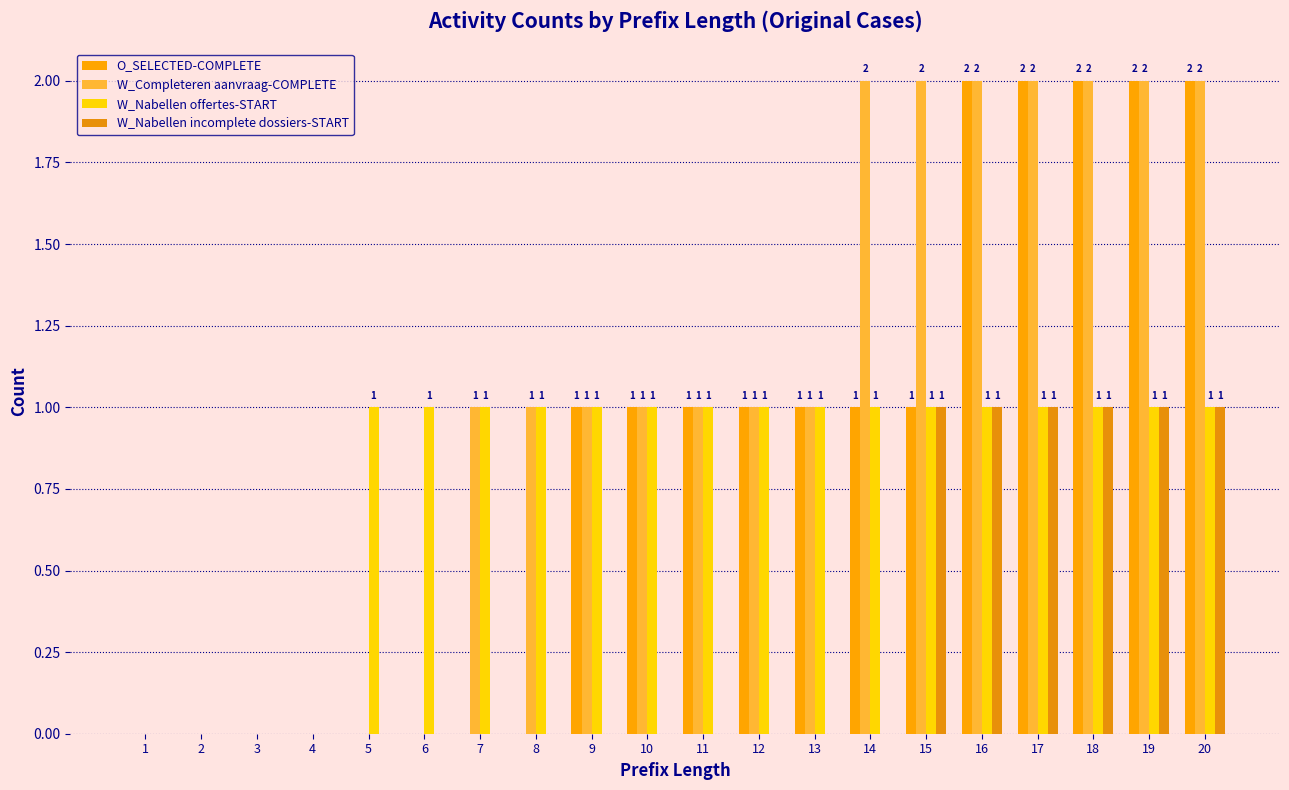

At which label is O_SELECTED-COMPLETE closest to 1?

9